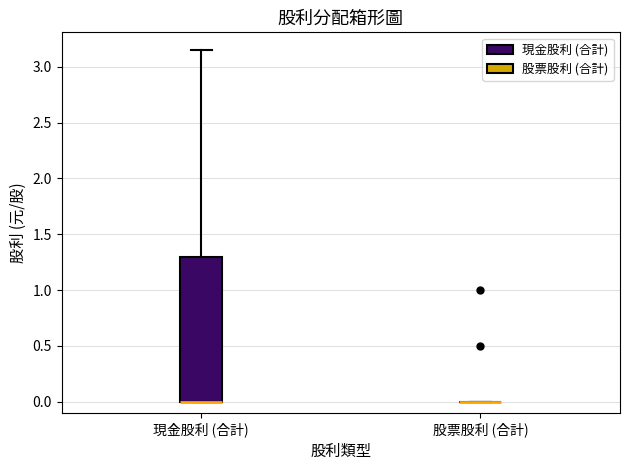

Reading left to right, transcribe this box plot: for each box, give where its median line is, the range the box spans, and where its two whiskers end, as read against the y-axis. The values are not printed on the chart, so give them approximately, as read against the axis.

現金股利 (合計): median 0.00 (drawn on the box's lower edge), box 0.00 to 1.30, whiskers 0.00 to 3.15
股票股利 (合計): box collapsed to a line at 0.00, whiskers 0.00 to 0.00